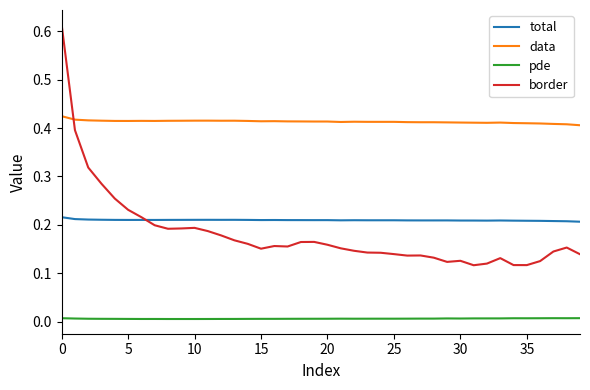

How many series are shown in this chart?

4